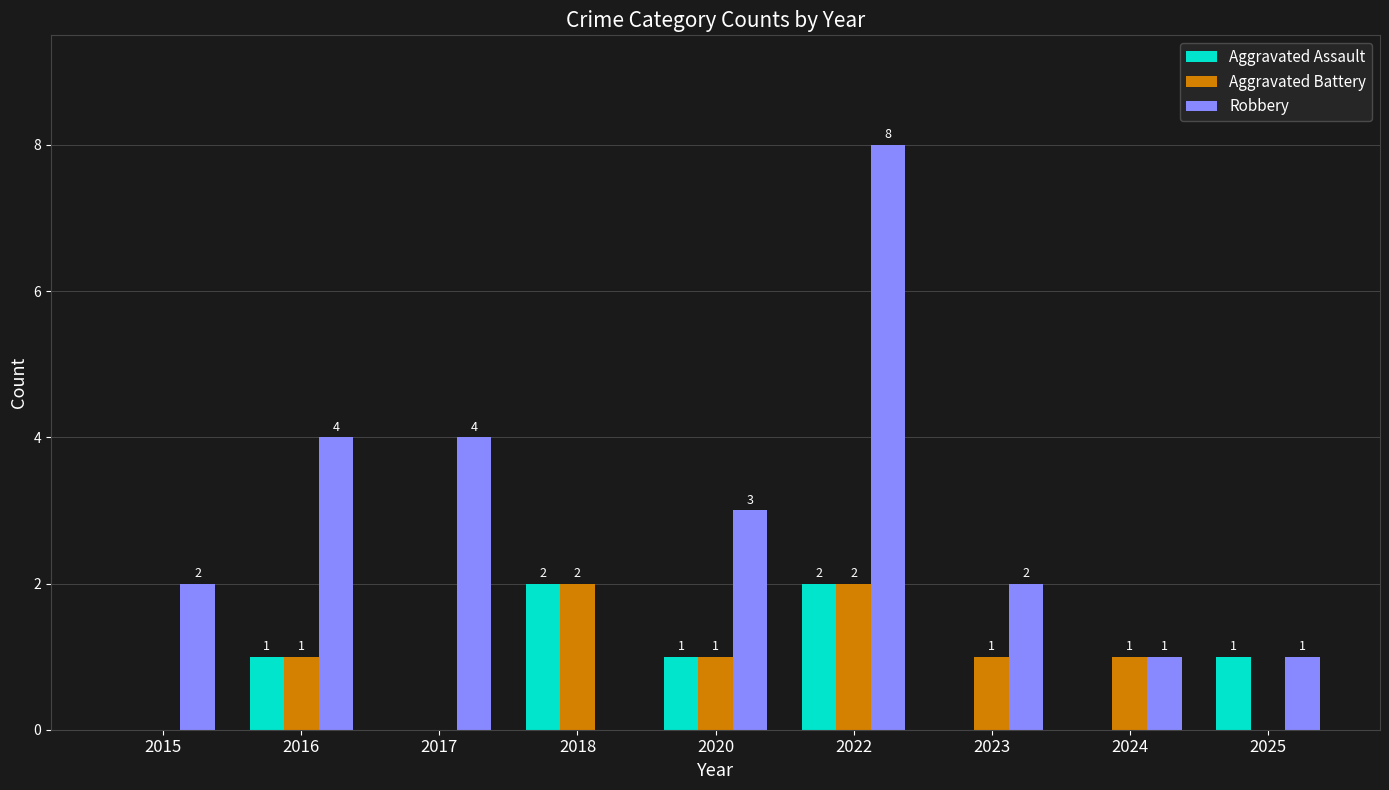

The value of Aggravated Assault at 2022 is 2. True or false?

True